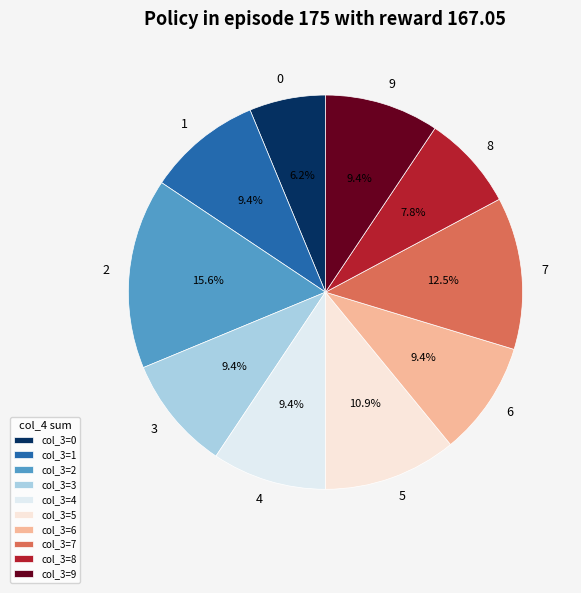

To the nearest percent, what is the difference between the largest and smallest slice percentages?

9%